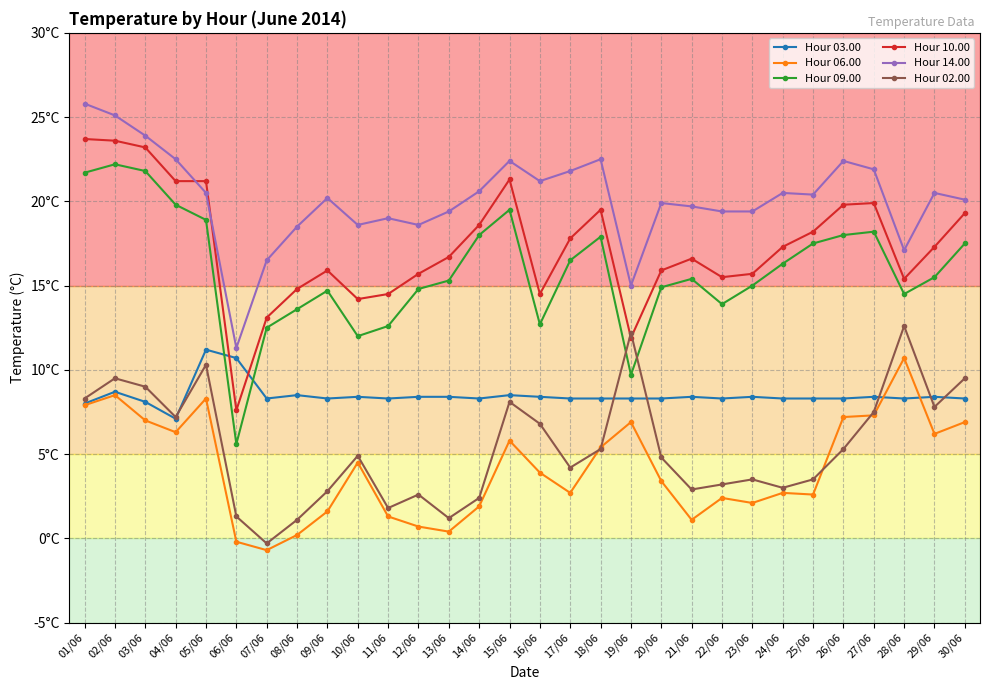

What is the smallest value displayed?

-0.7